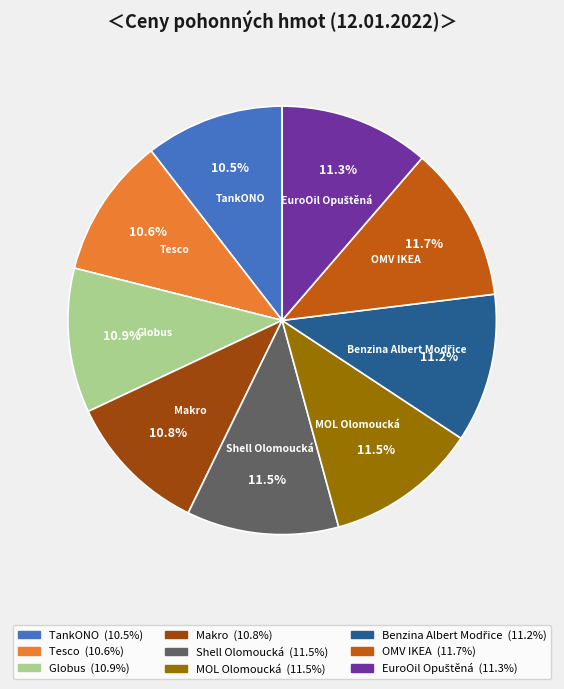

Is it true that OMV IKEA is 12% of the pie?

True